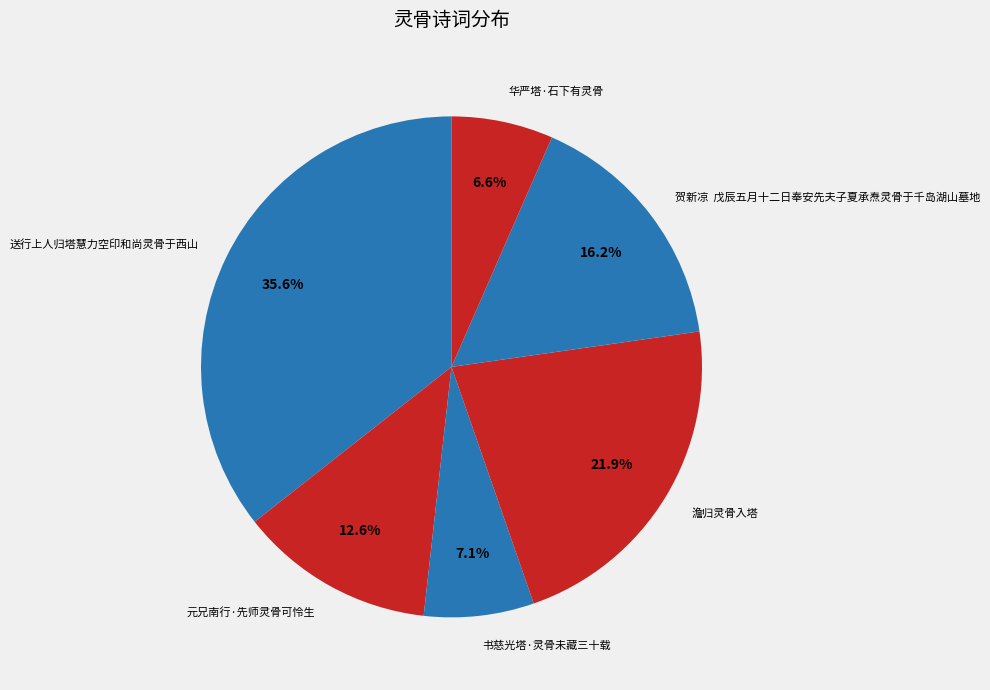

The 华严塔·石下有灵骨 slice represents 7% of the pie. True or false?

True